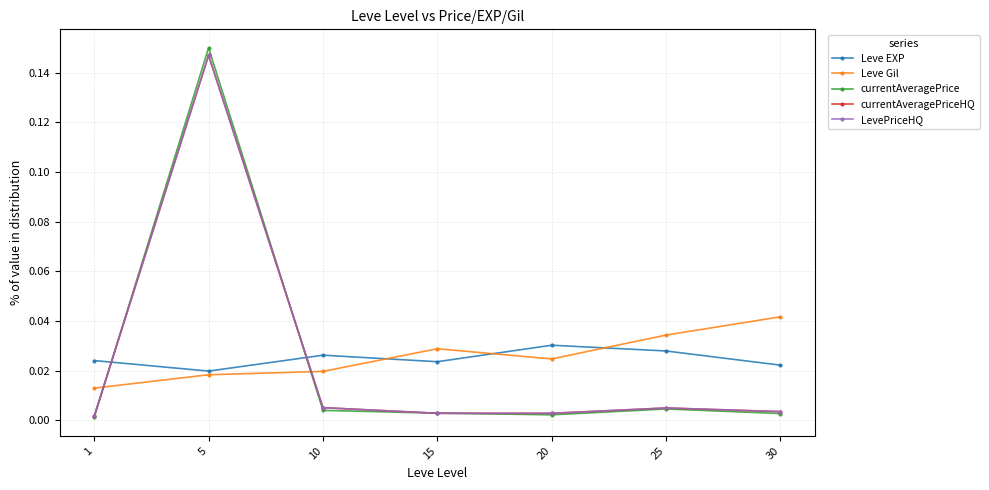

Is this an area chart (filled region under the line)?

No